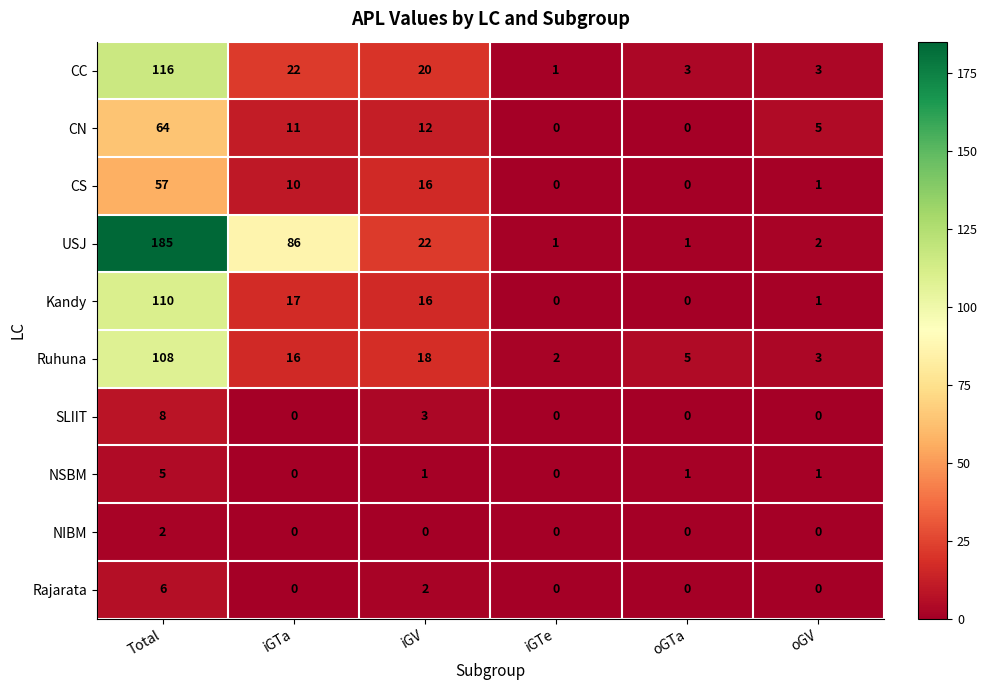

At how many categories does at least one series exceed 29?

2